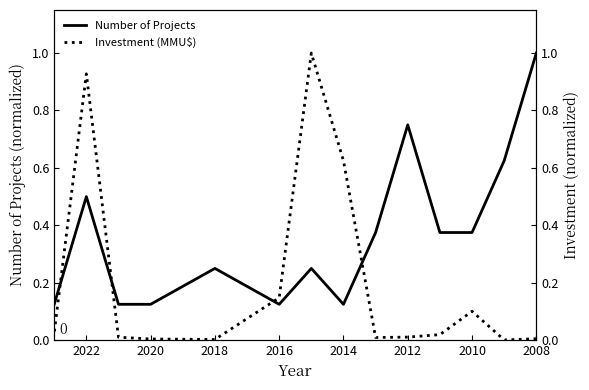

The value of Investment (MMU$) at 2018 is 0.0. True or false?

True